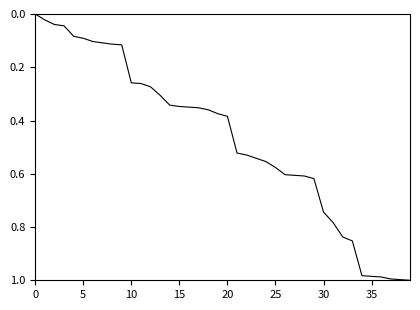

What is the difference between the maximum and minimum values?

1.0